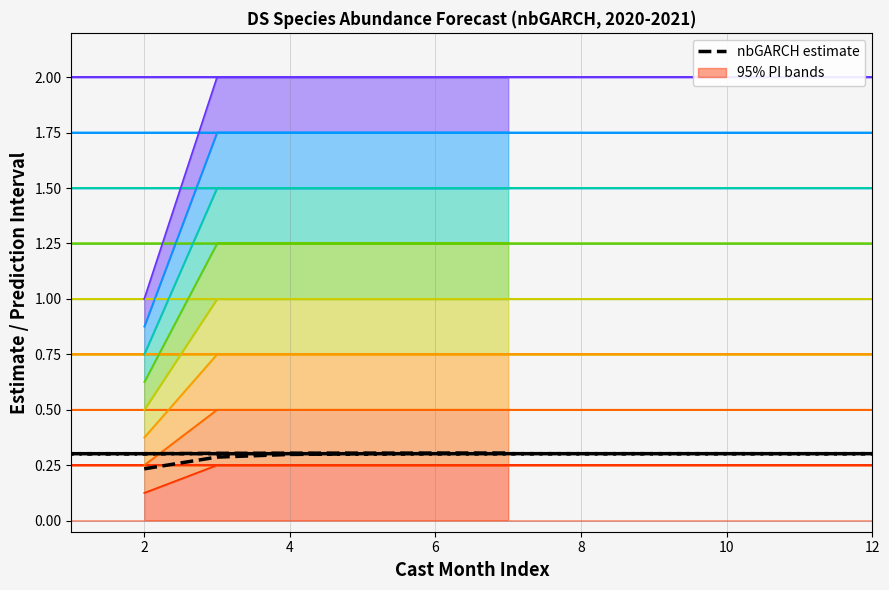

Count the values in the range 0 to 1.

18